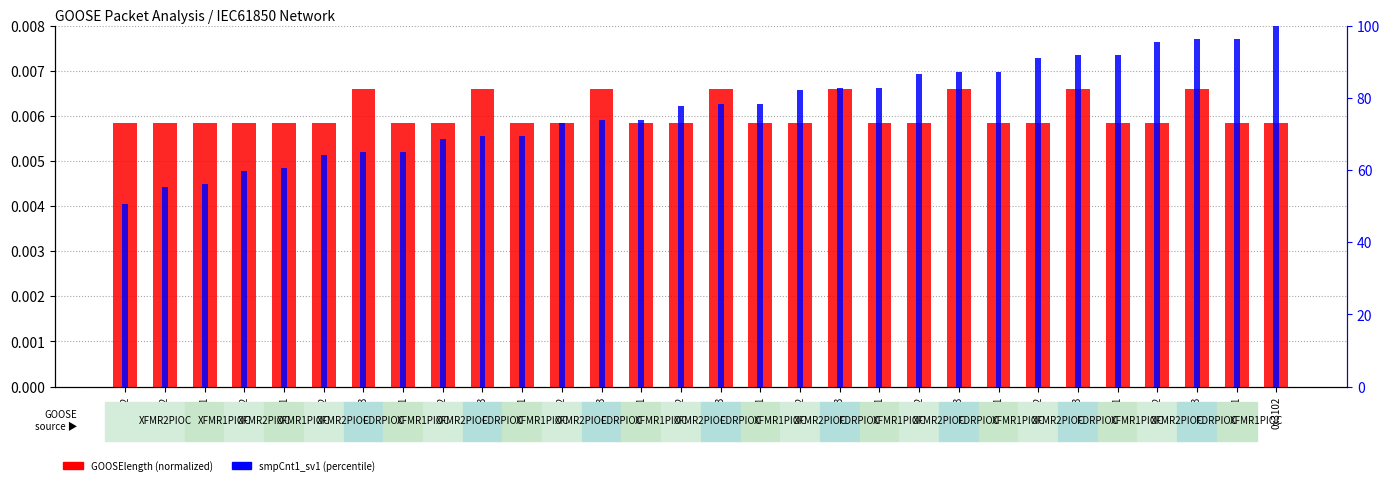

At which label does smpCnt1_sv1 (percentile) first exceed 78?

0x3103